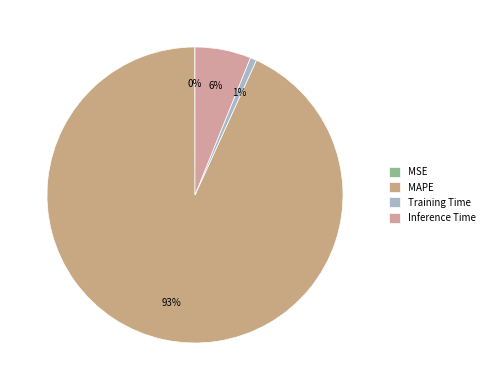

True or false: Training Time accounts for 11% of the total.

False